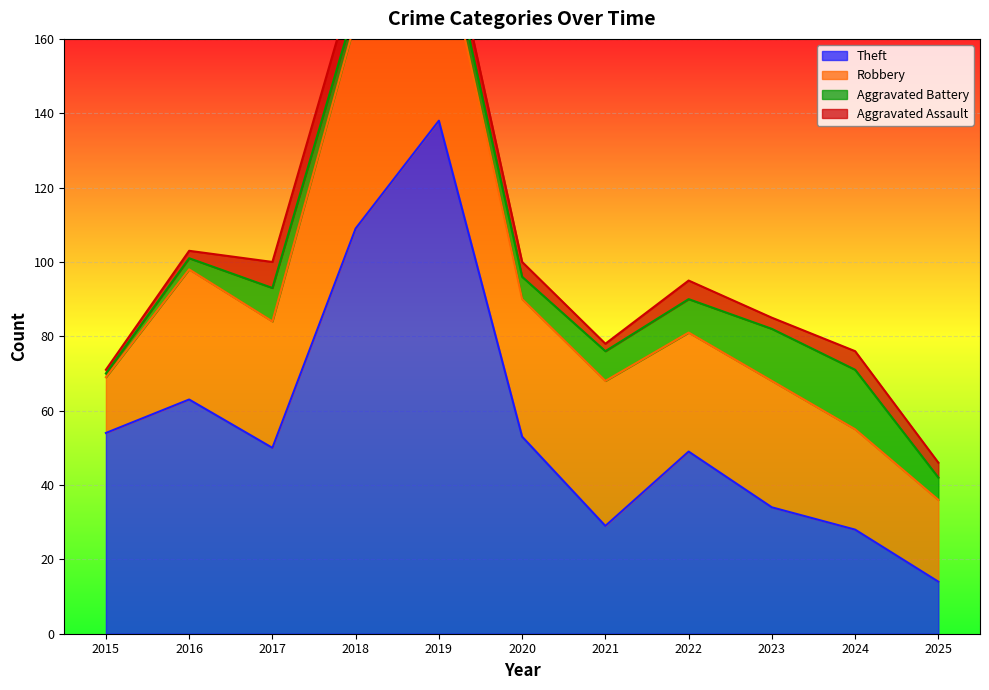

Does the chart display data point markers on the line(s)?

No